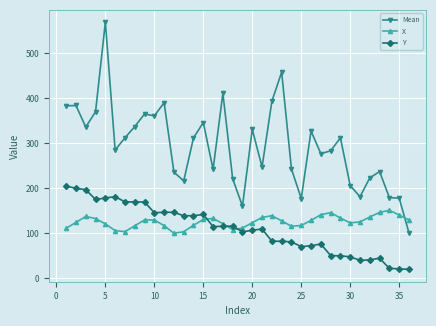

Does the chart display data point markers on the line(s)?

Yes